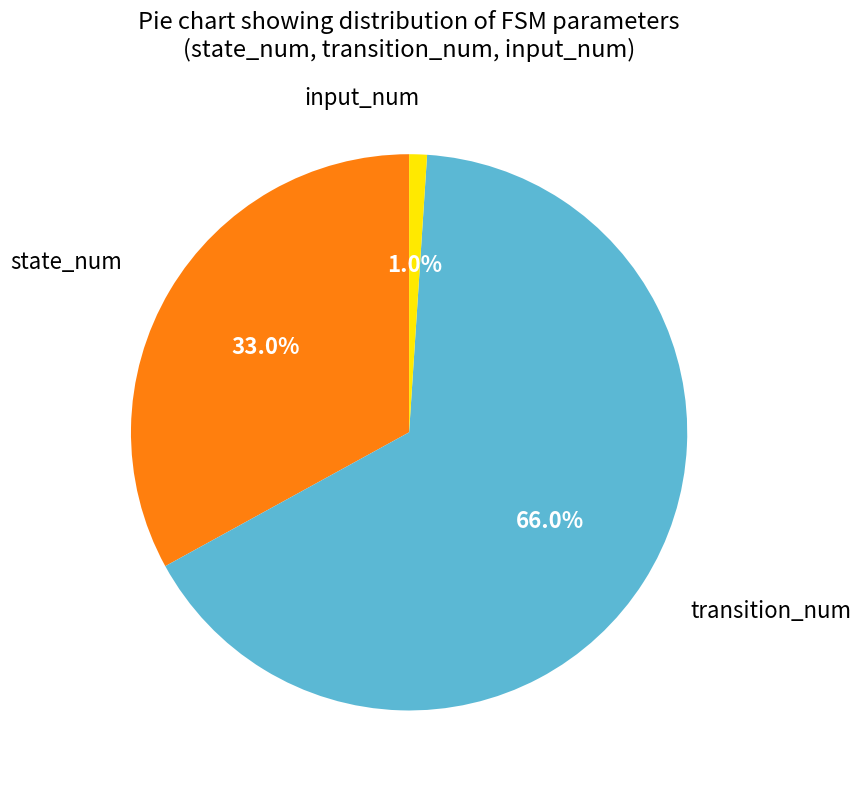

To the nearest percent, what is the difference between the largest and smallest slice percentages?

65%